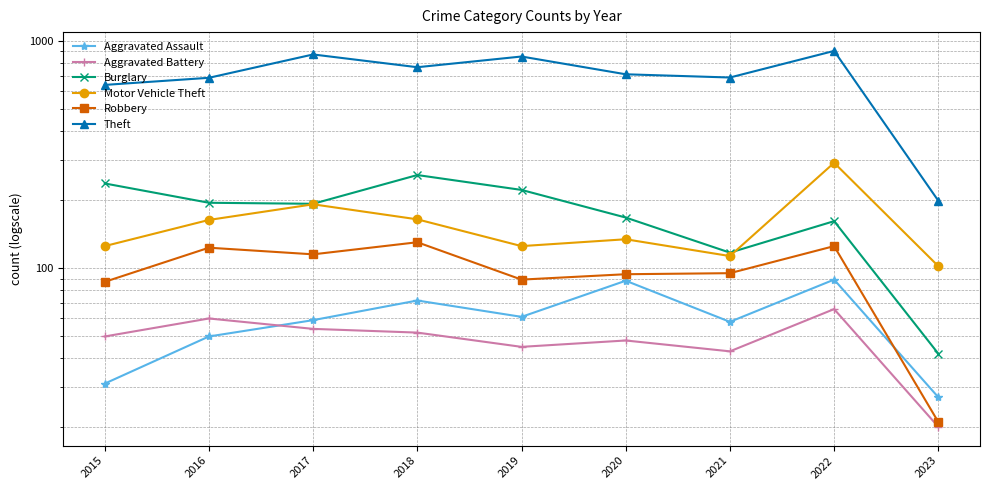

What are all the series names shown in the legend?

Aggravated Assault, Aggravated Battery, Burglary, Motor Vehicle Theft, Robbery, Theft